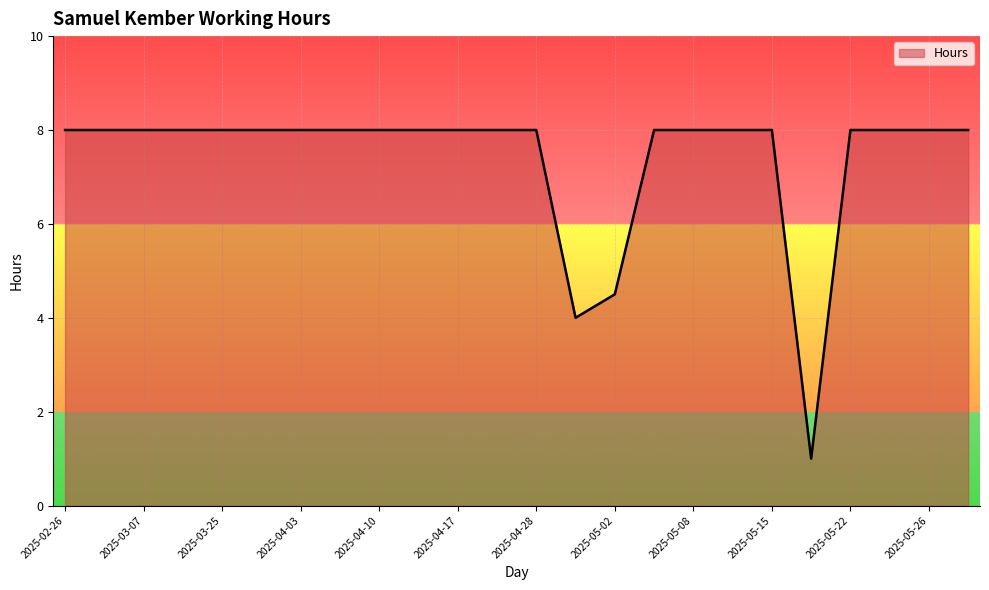

How many categories are shown in the chart?

24